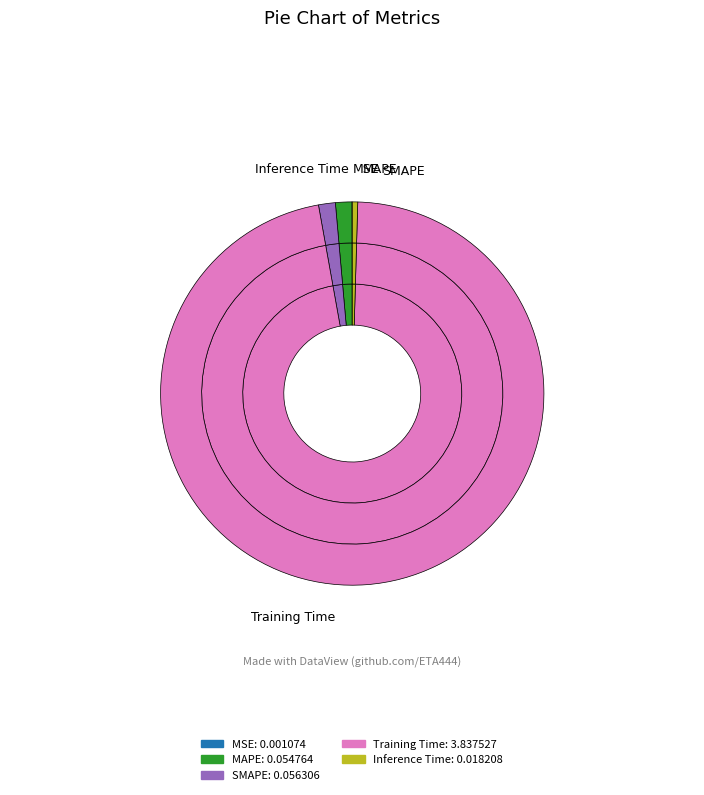

Rank the categories by value from lowest to highest.

MSE, Inference Time, MAPE, SMAPE, Training Time